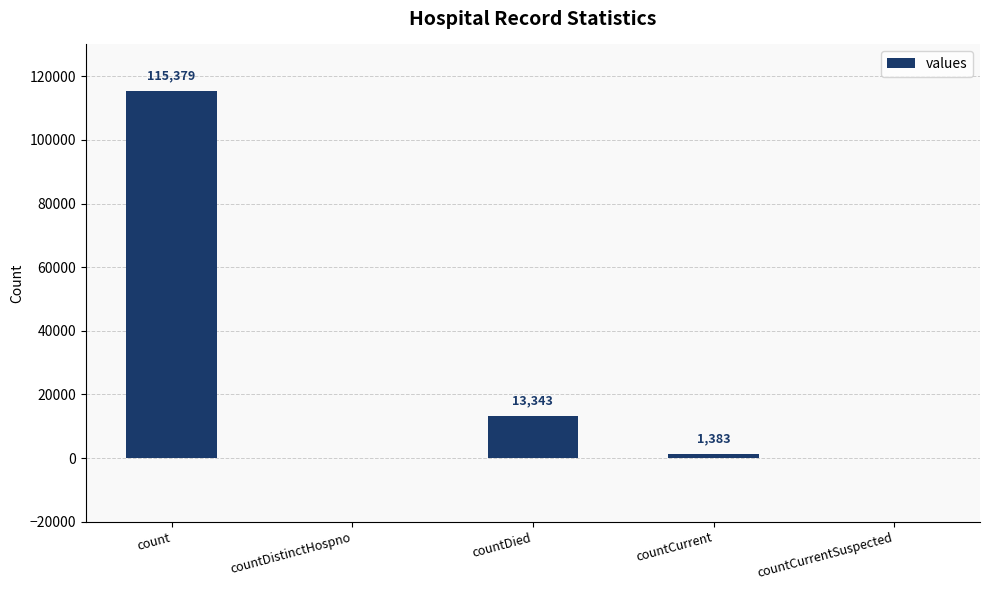

What is the difference between the values at count and countCurrentSuspected?

115379